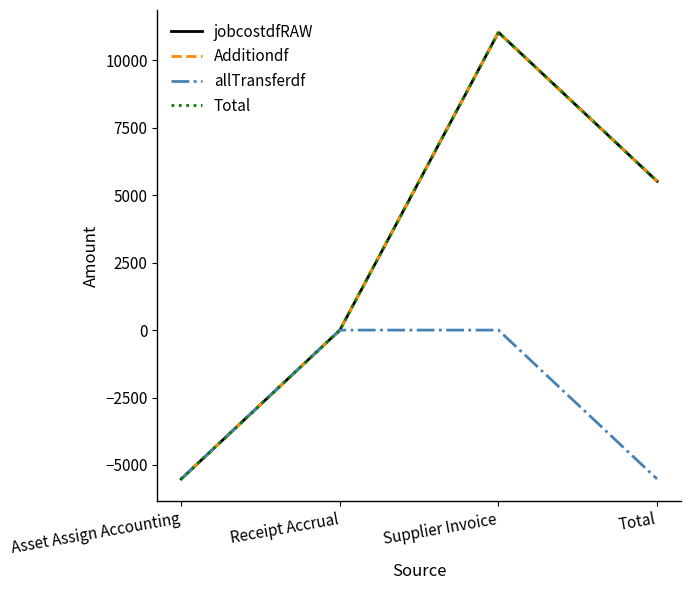

True or false: Total and jobcostdfRAW cross at least once.

False